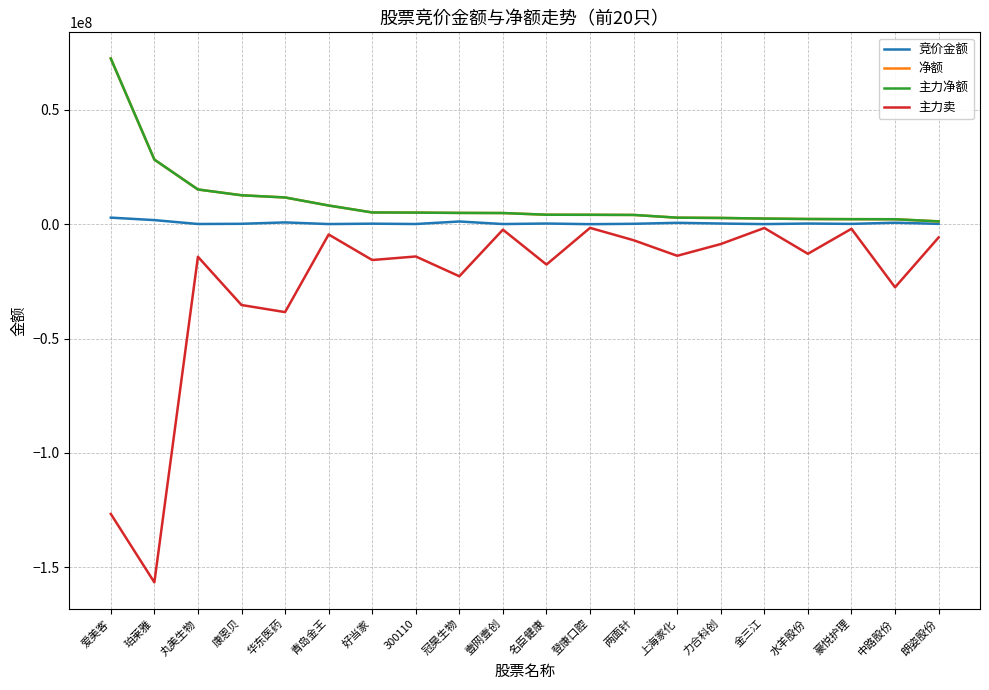

How many interior local peaks does the 主力卖 series have?

7